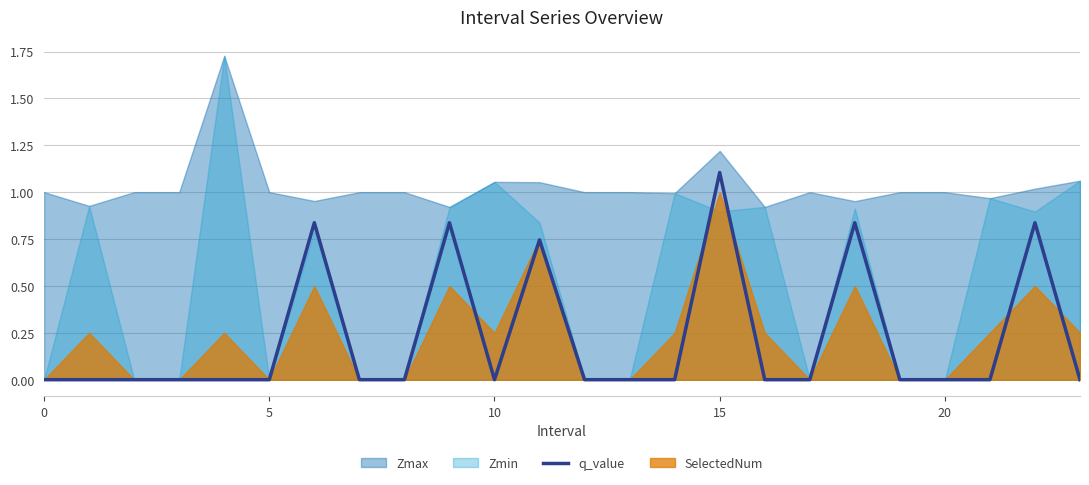

How many lines are shown in the chart?

1